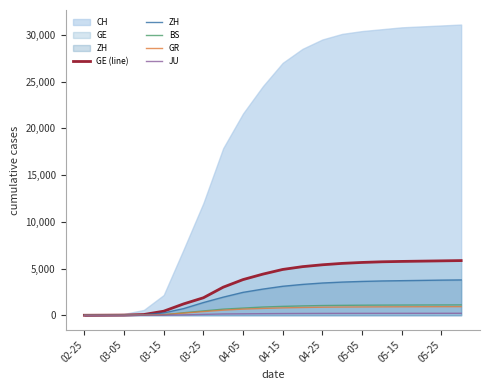

What is the difference between the second highest and second lowest values in the JU series?

208